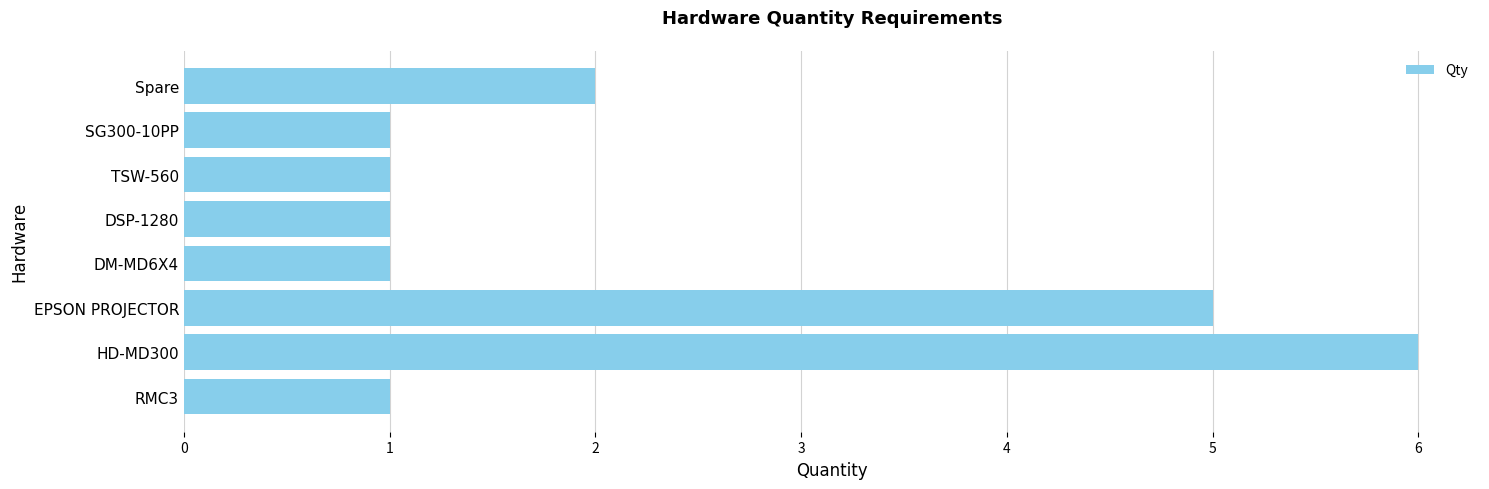

What is the sum of all values?

18